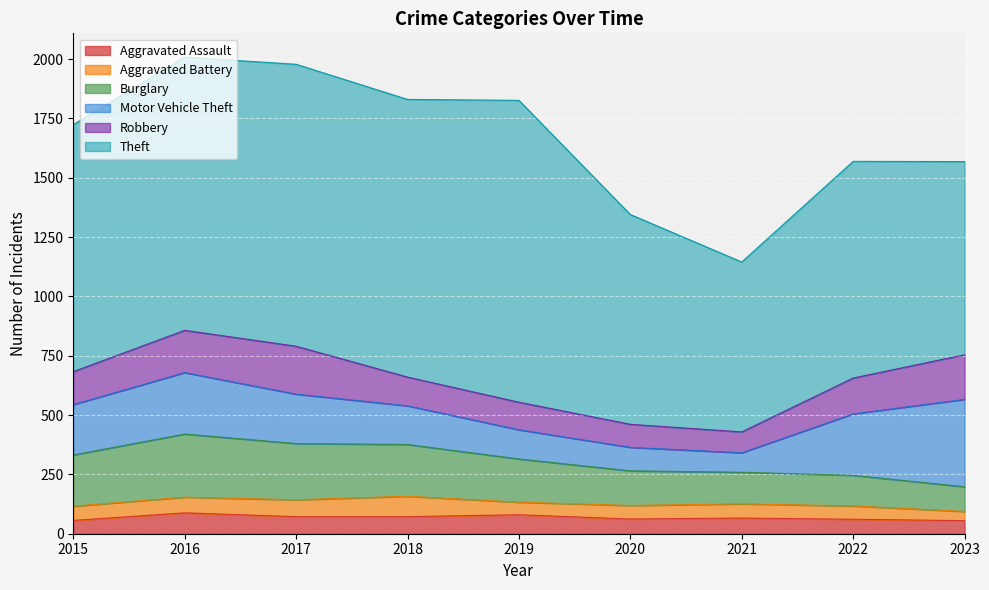

At which category does the chart reach its peak across all series?

2019